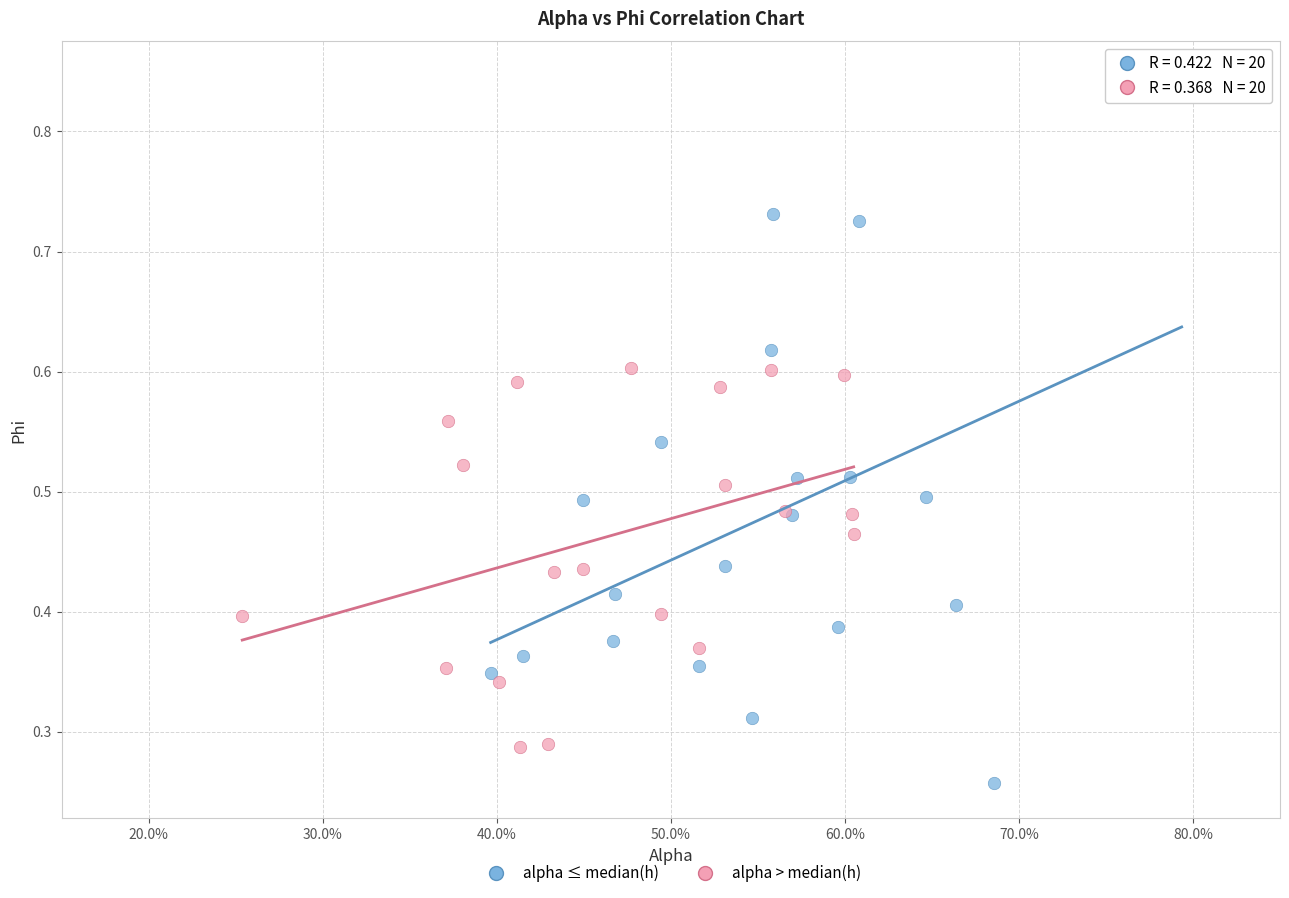

Which series has the largest Y range (max minus min)?

alpha ≤ median(h)